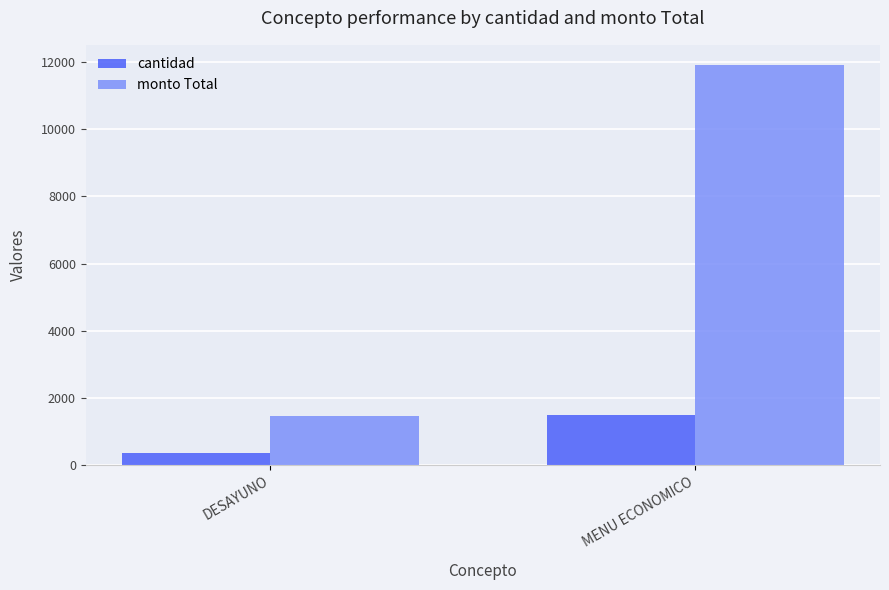

What is the sum of all monto Total values?

13388